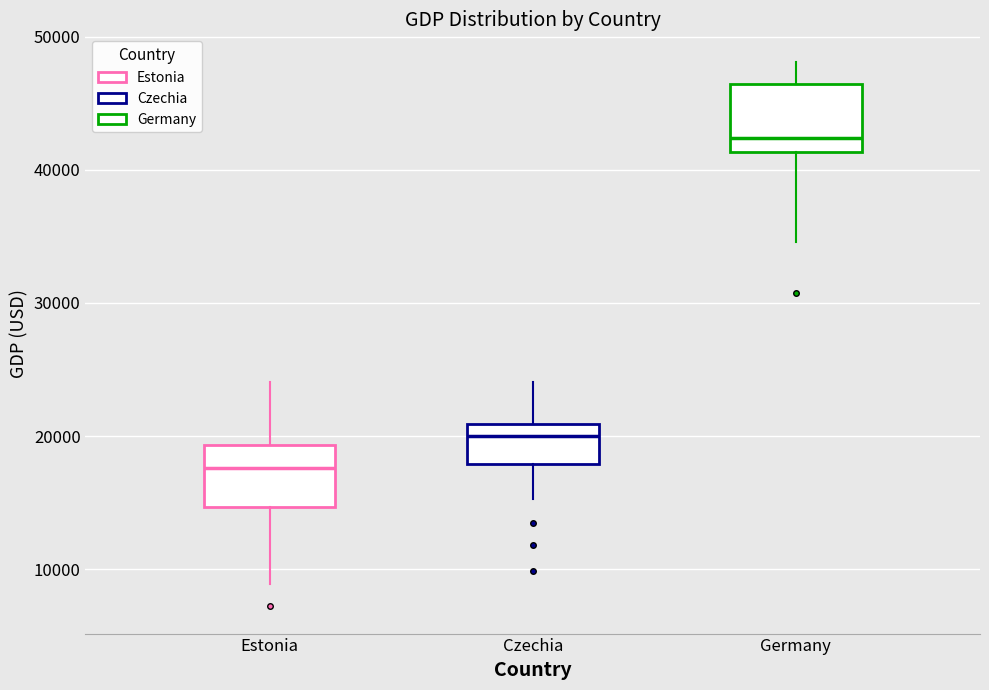

Where does the upper whisker of the box for Estonia end on the y-axis? The values are not printed on the chart, so give them approximately, as read against the axis.

24000